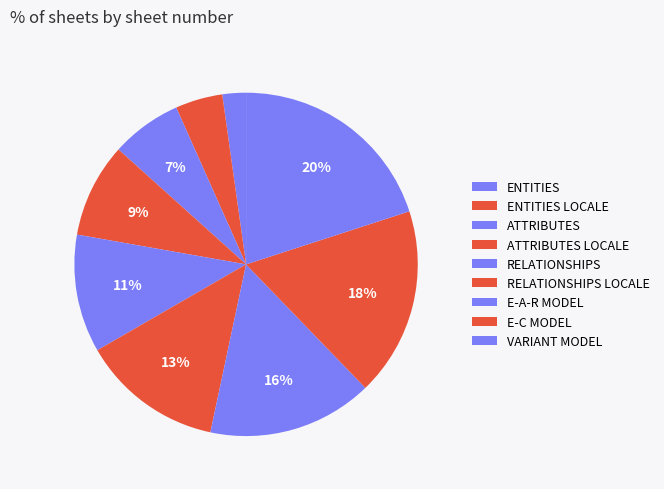

Is E-A-R MODEL the majority of the pie?

No